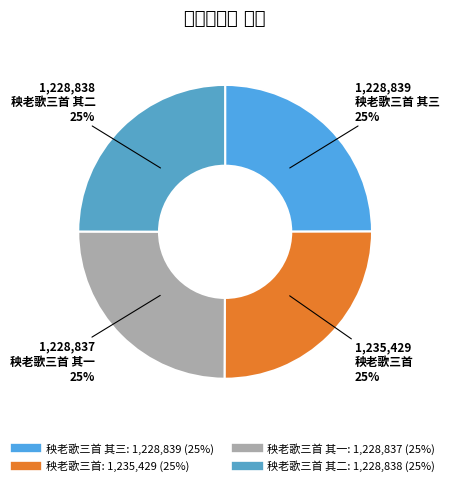

Count the number of slices in the pie.

4